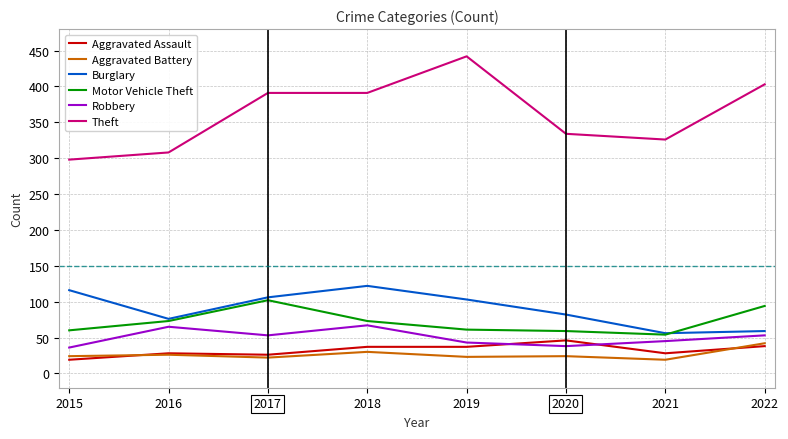

What is the total value across all series at 2020?

583